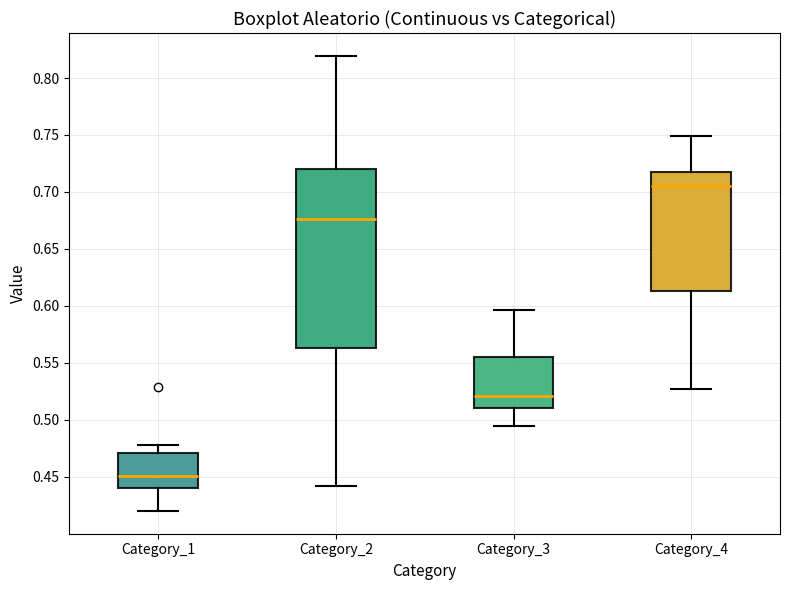

Which box is the tallest, from its lower edge to its upper edge?

Category_2